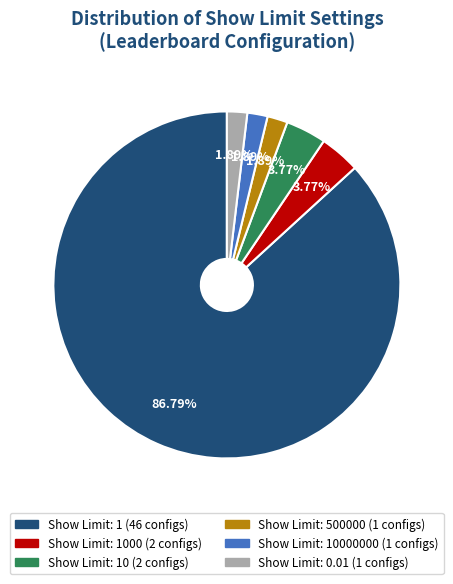

Is there any slice that represents more than half of the pie?

Yes